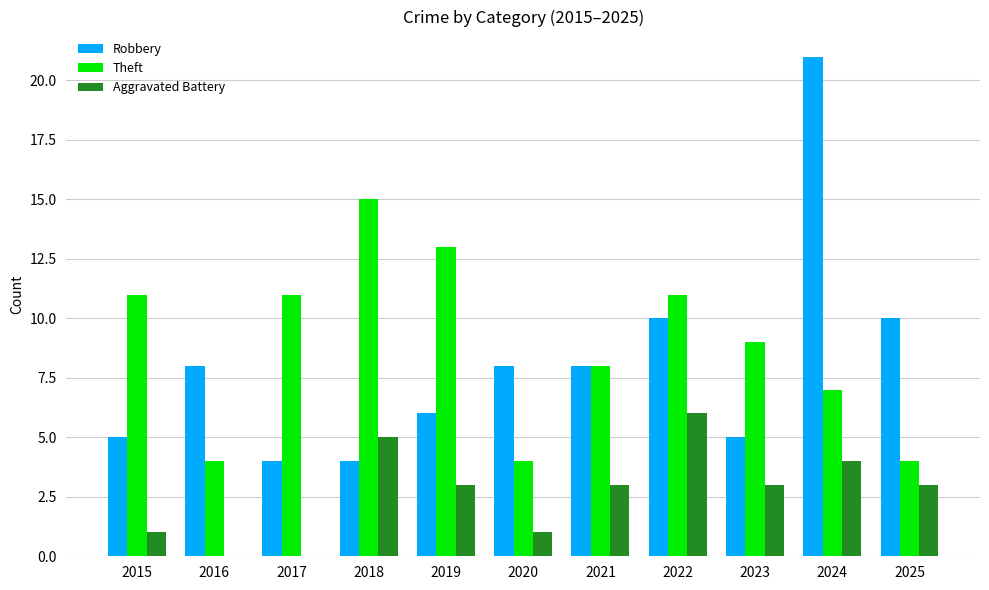

Which series has the largest total across all categories?

Theft